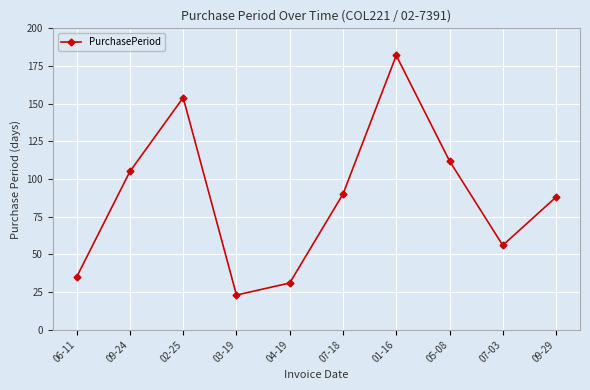

At which label is the value closest to 102?

09-24